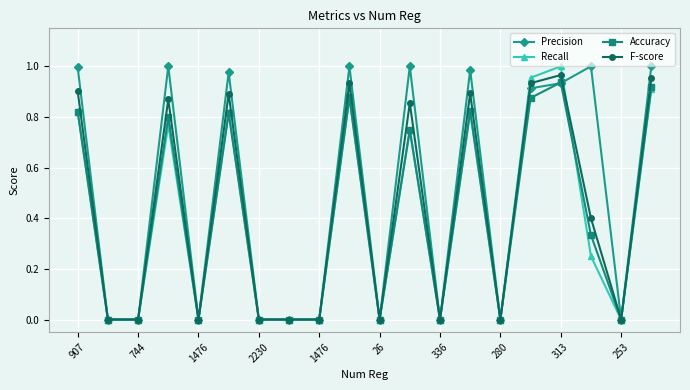

Which series has the largest total across all categories?

Precision